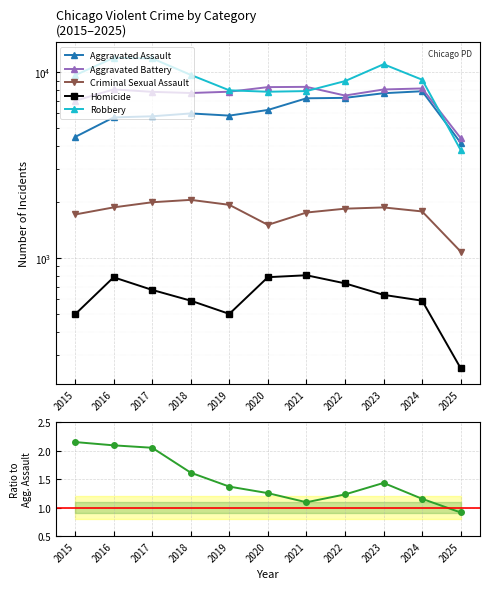

True or false: Robbery / Agg. Assault and Criminal Sexual Assault intersect in this chart.

False